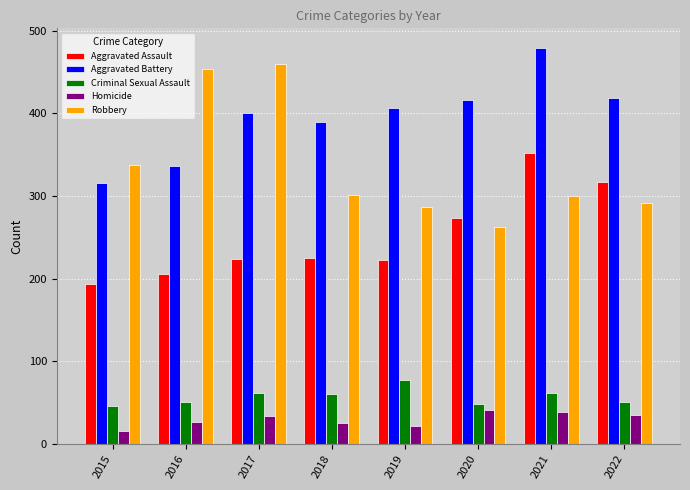

Rank the series at 2018 from lowest to highest value.

Homicide, Criminal Sexual Assault, Aggravated Assault, Robbery, Aggravated Battery